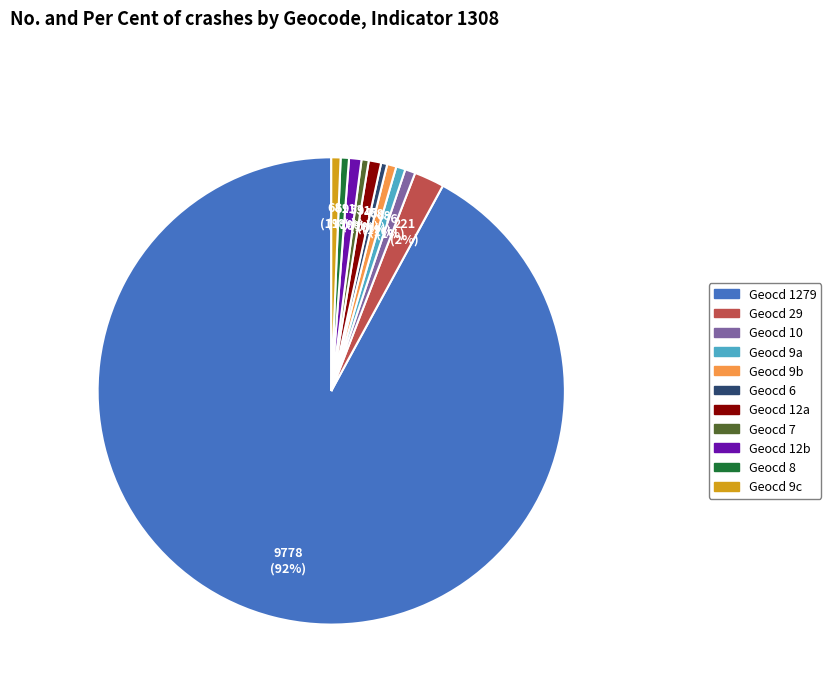

Count the number of slices in the pie.

11